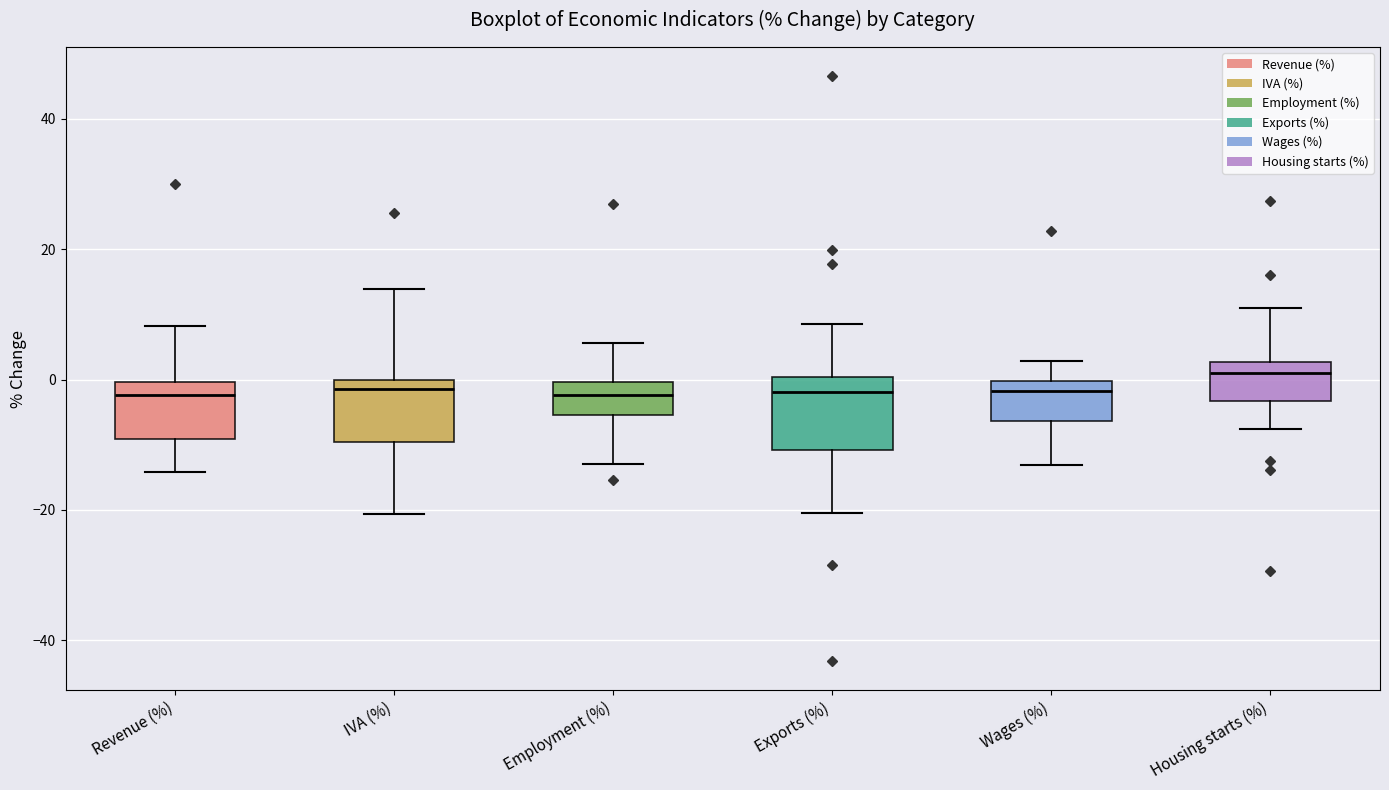

Which box's median line is the highest?

Housing starts (%)